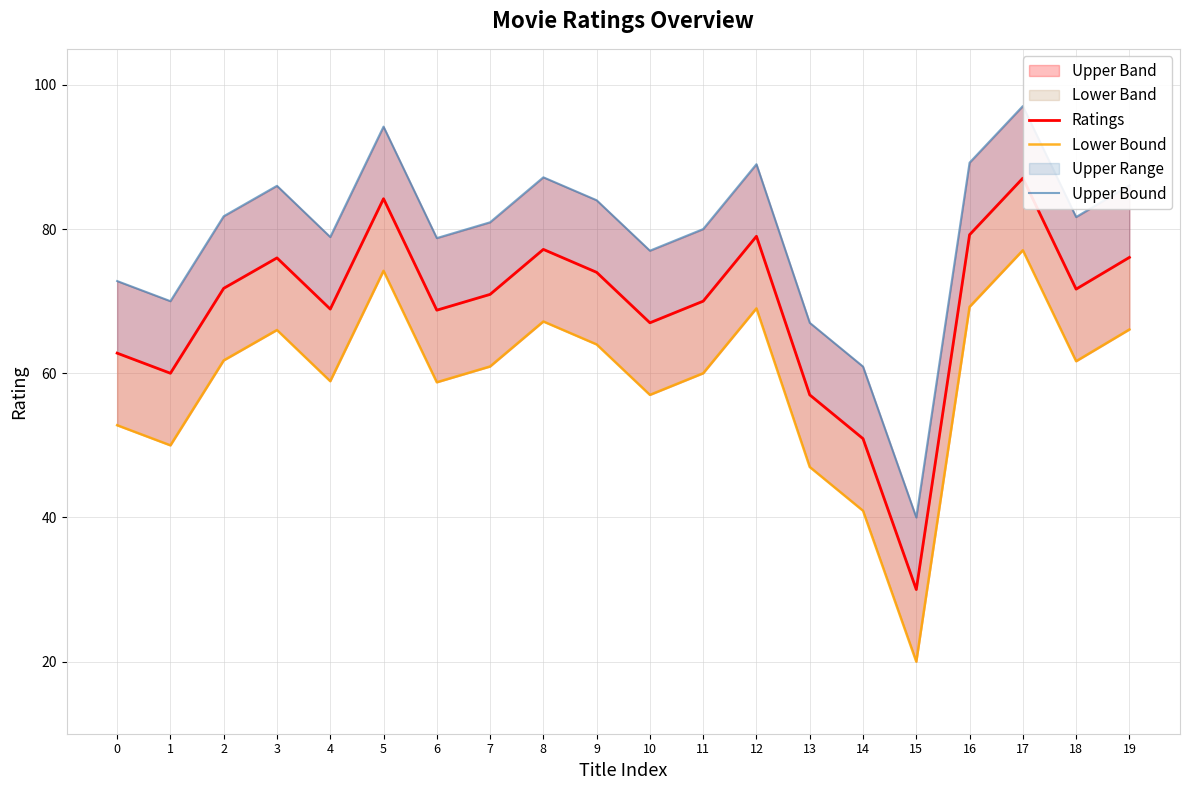

True or false: Ratings and Lower Bound cross at least once.

False